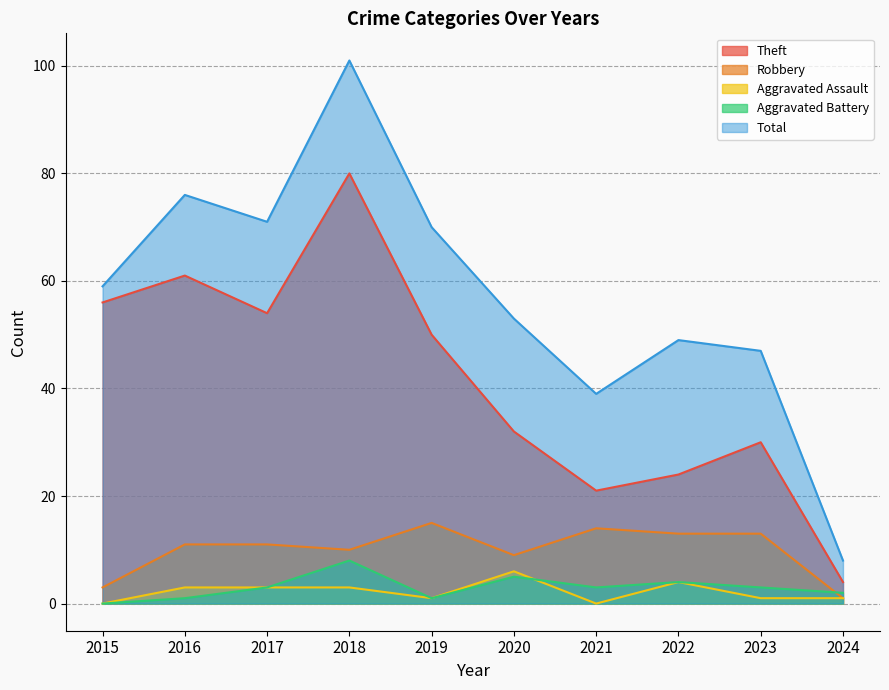

In Aggravated Battery, how many points are higher than both neighbors (excluding endpoints)?

3